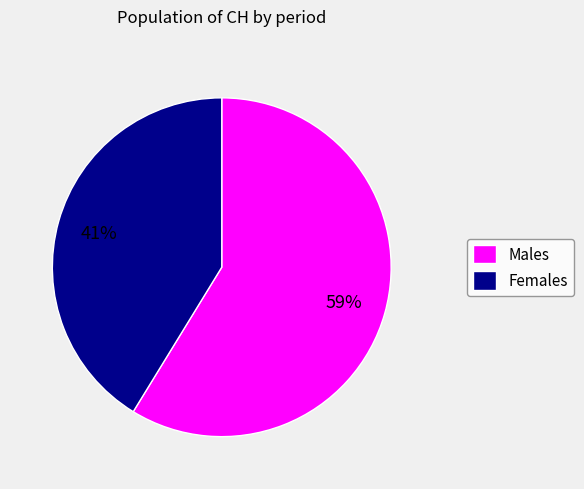

The Males slice represents 59% of the pie. True or false?

True